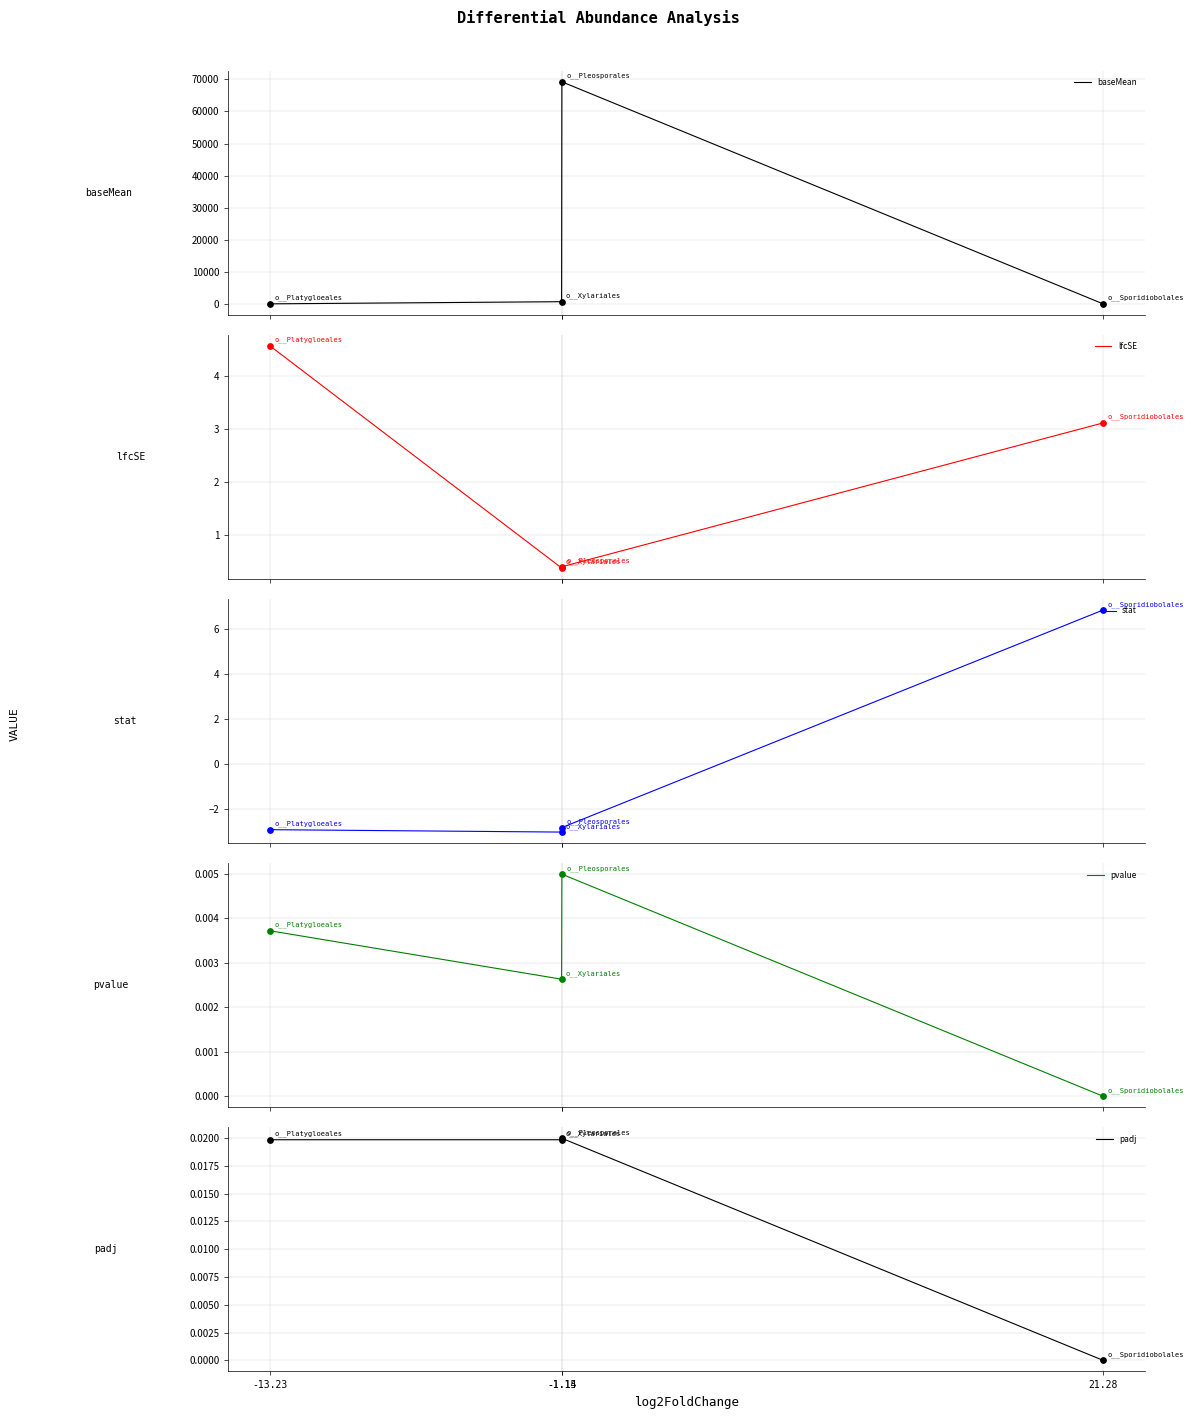

Is the value of stat at 21.28 greater than the value of lfcSE at -1.15?

Yes